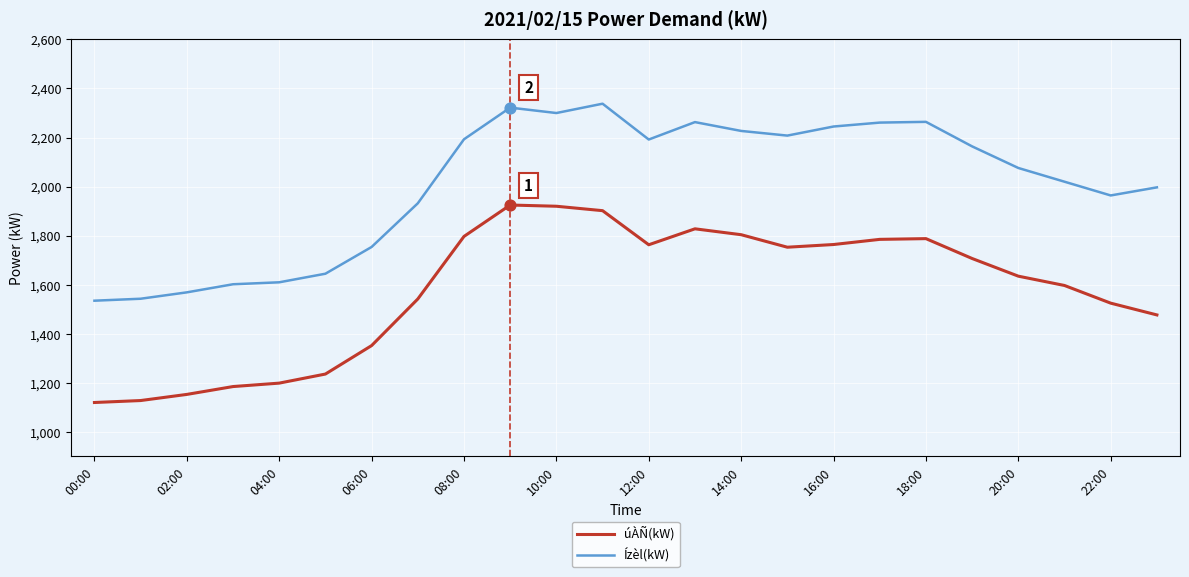

Which series has the largest total across all categories?

Ízèl(kW)